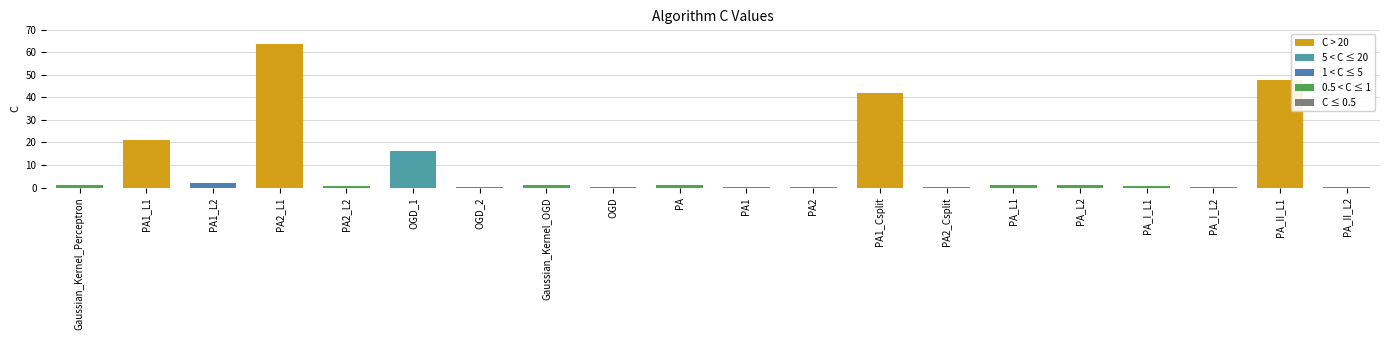

What is the sum of the values at PA1_L1 and PA_II_L2?

21.2